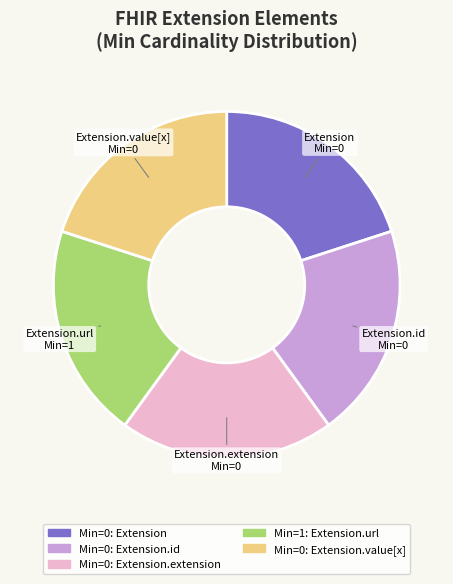

Is there any slice that represents more than half of the pie?

No